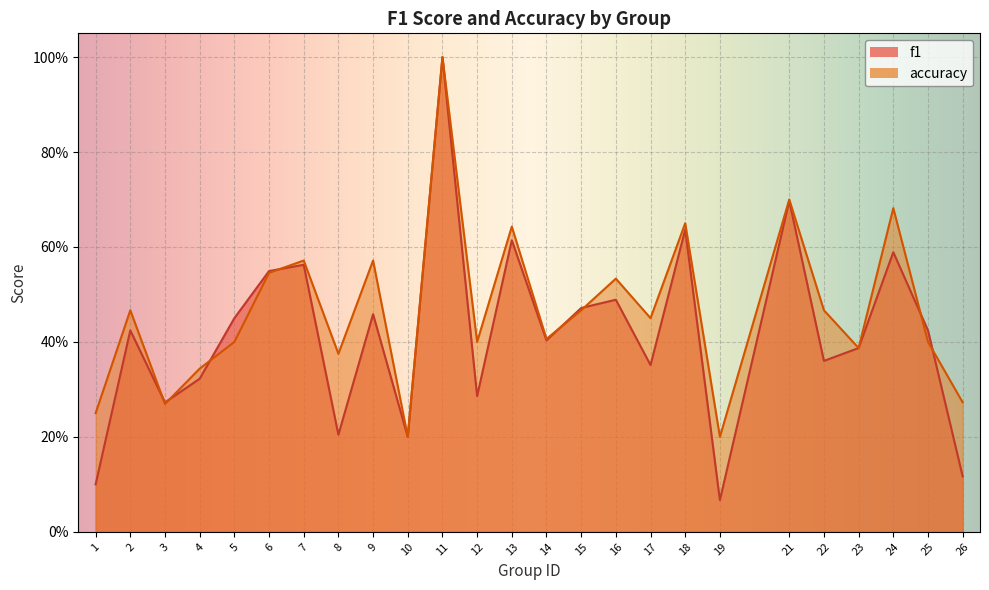

Where is the first local maximum for f1?

2